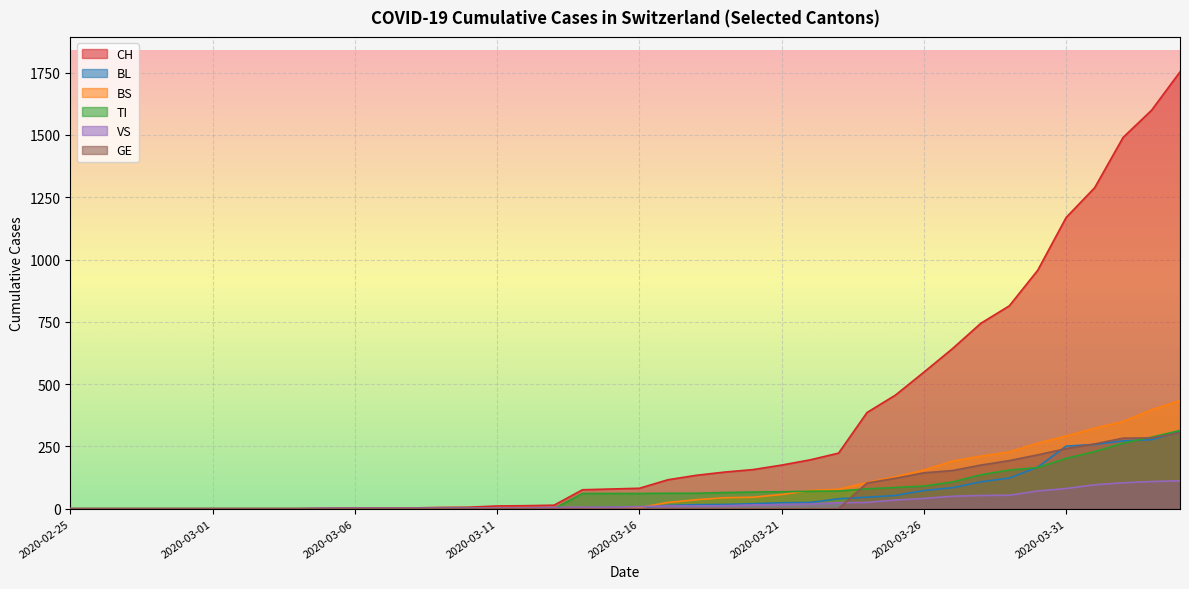

True or false: GE and BS cross at least once.

False